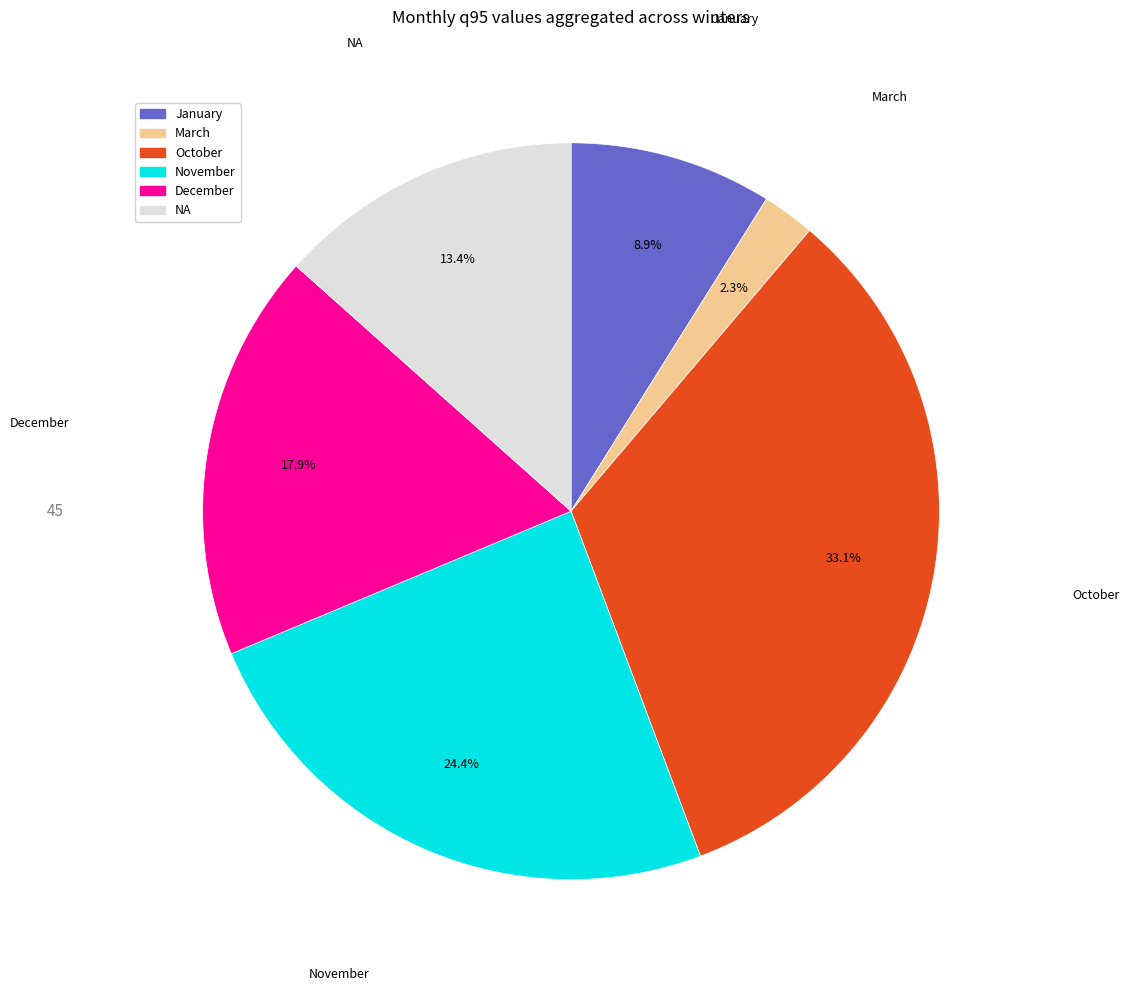

What is the smallest slice in the pie chart?

March